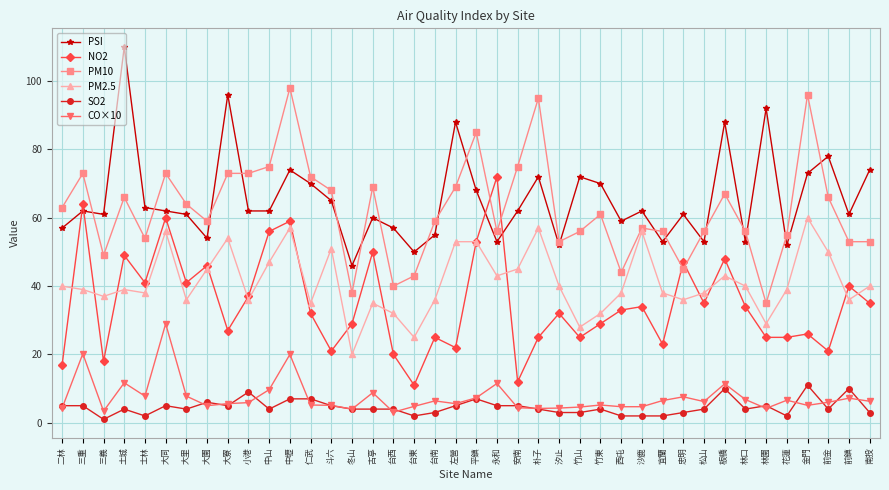

Count the SO2 values in the range 3 to 5.

25